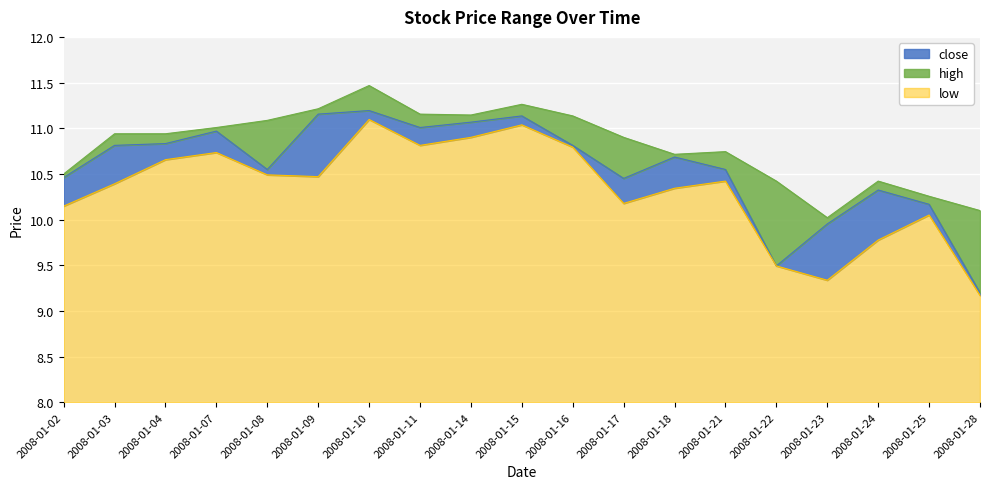

Is it true that low equals 3.8 at 2008-01-22?

False